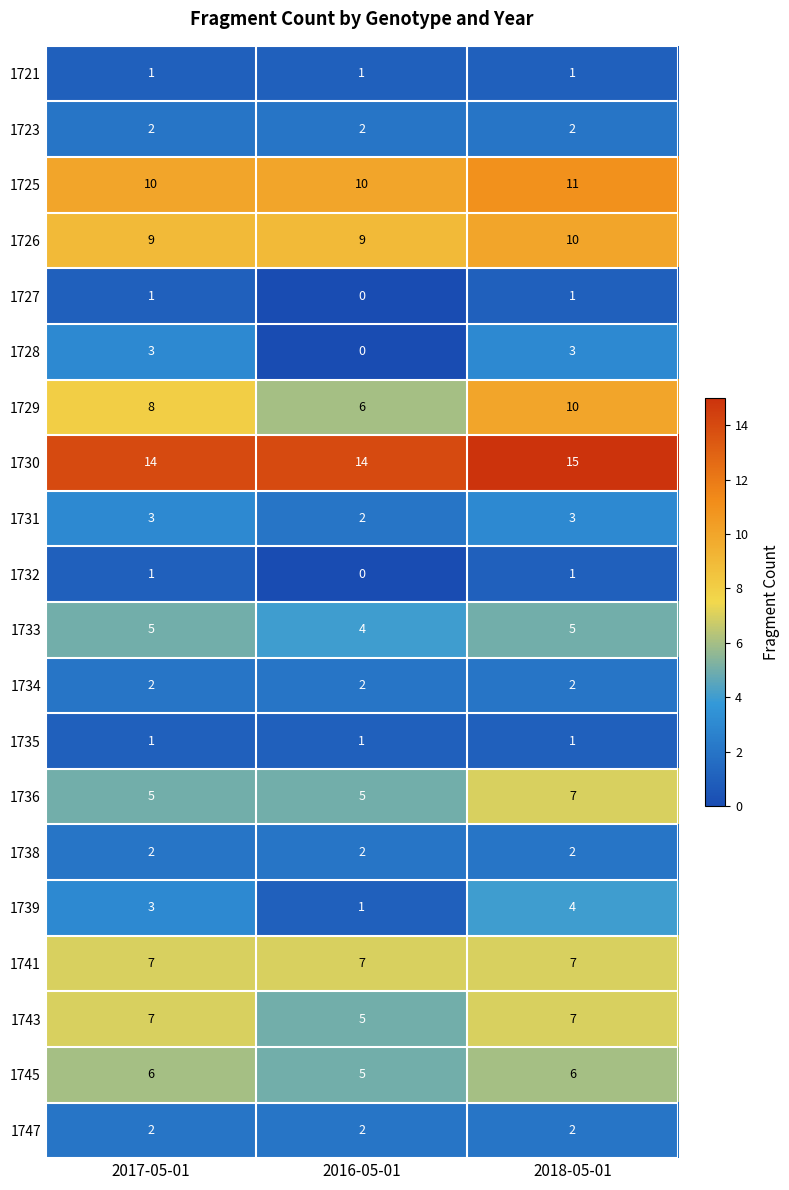

Which series has the largest total across all categories?

1730